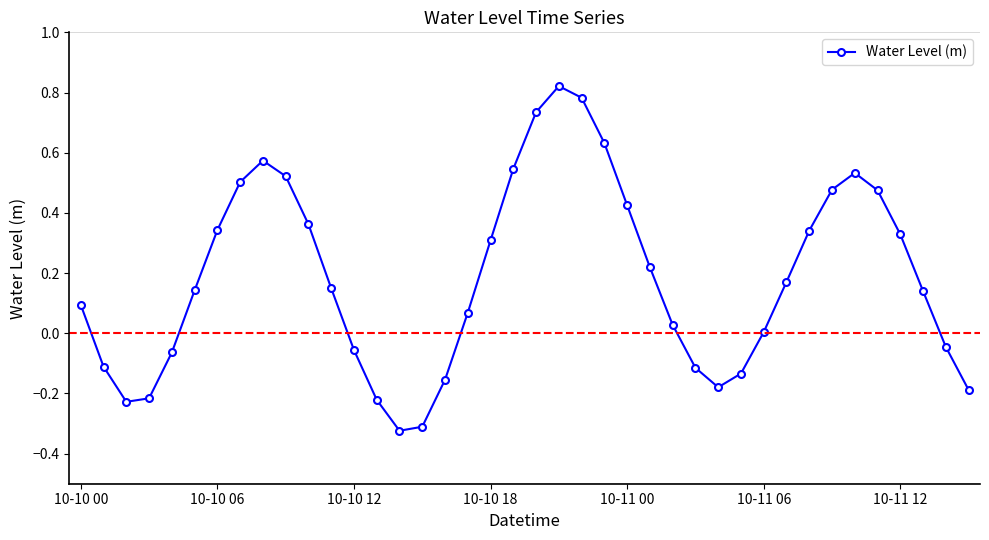

What is the sum of all values?

7.4